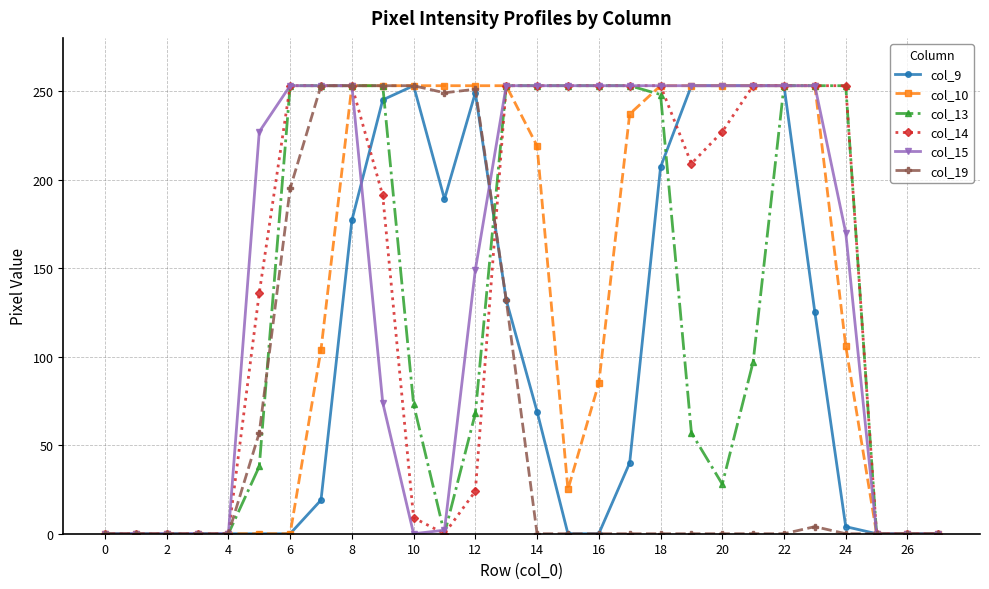

What is the difference between the maximum and second lowest values in the col_13 series?

253